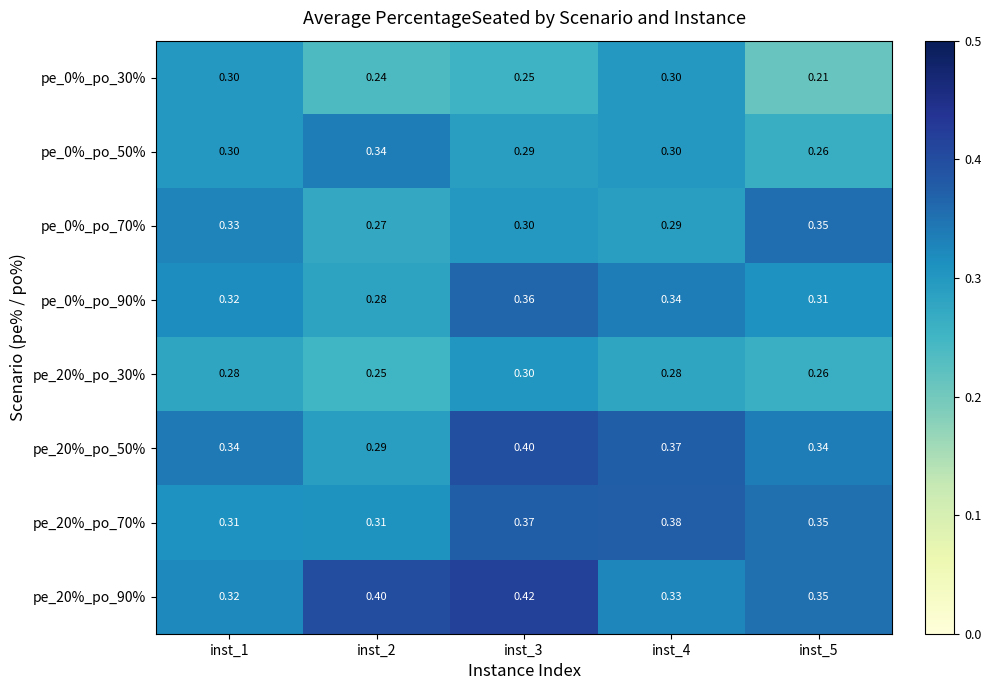

Is the value of pe_20%_po_70% at inst_3 greater than the value of pe_0%_po_30% at inst_5?

Yes